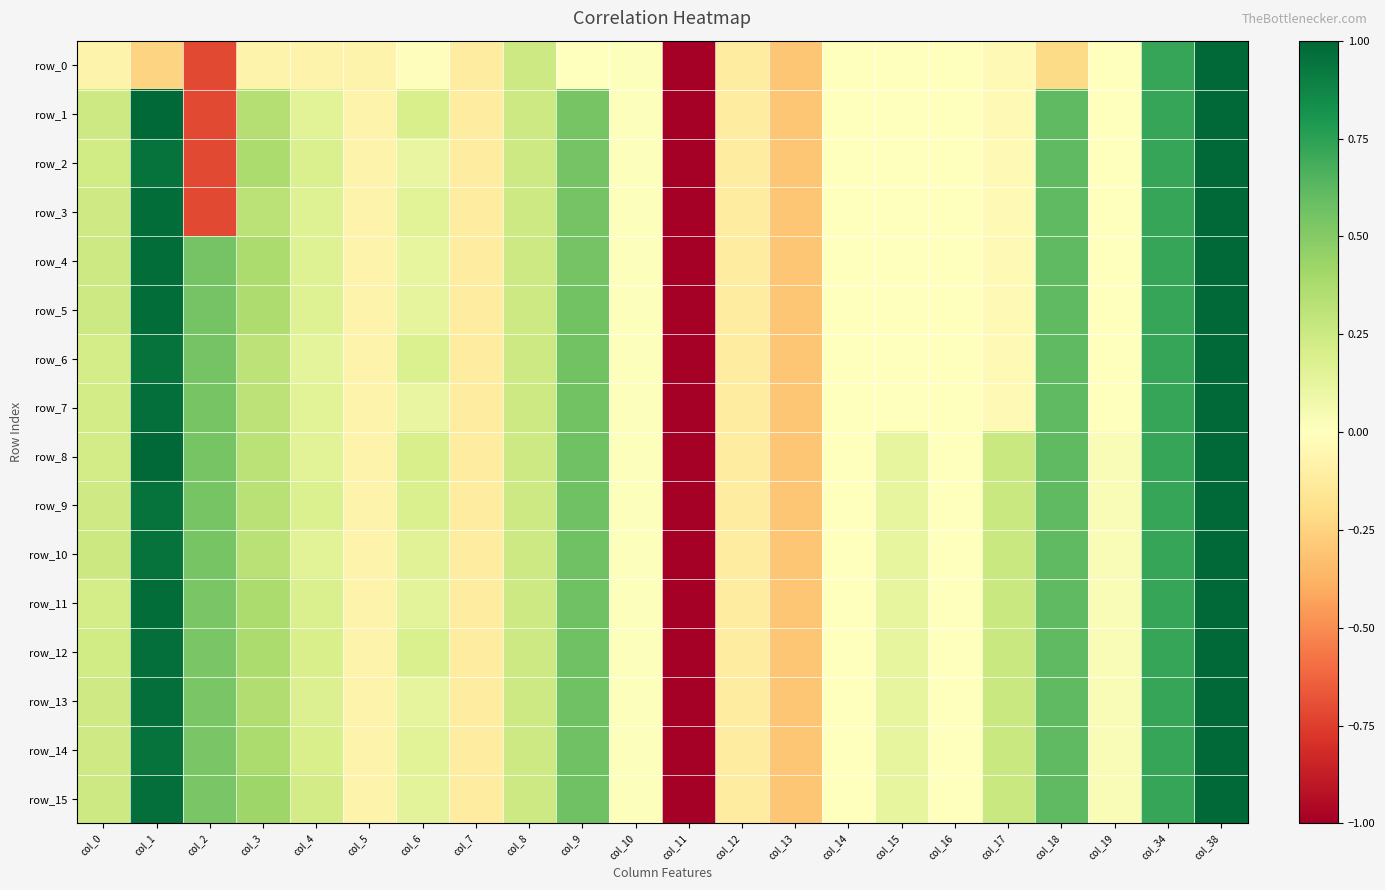

At which label is row_5 closest to -2?

col_13